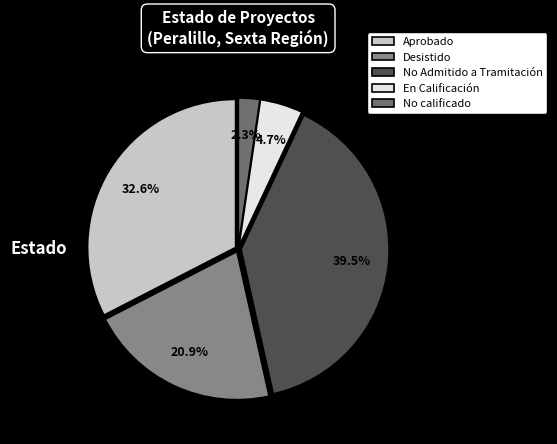

Does En Calificación account for over 50% of the chart?

No